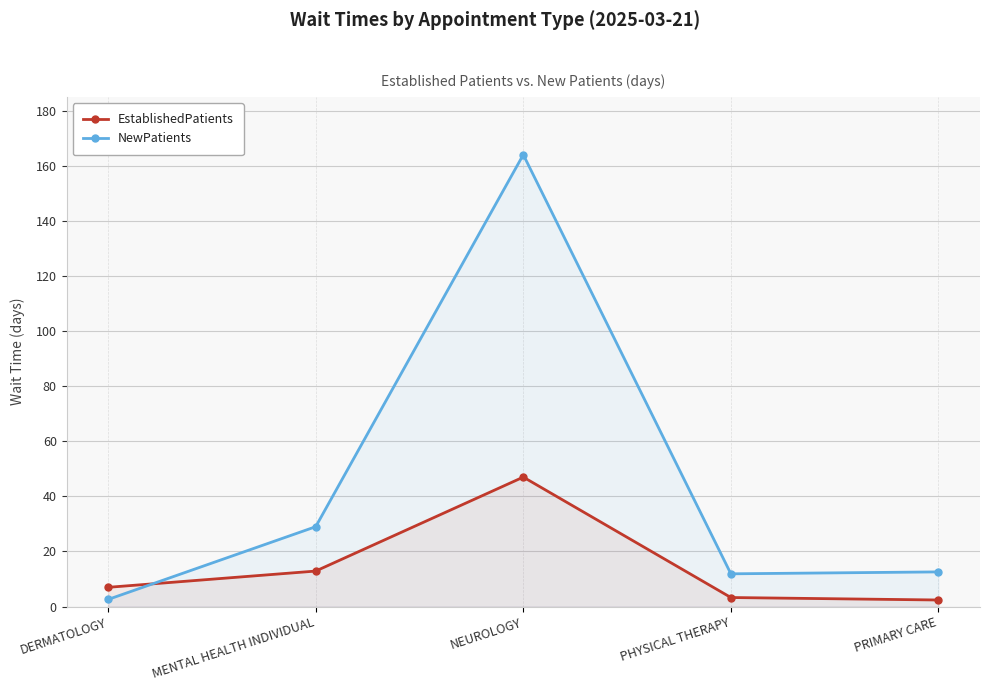

Which series has the largest range (max minus min)?

NewPatients